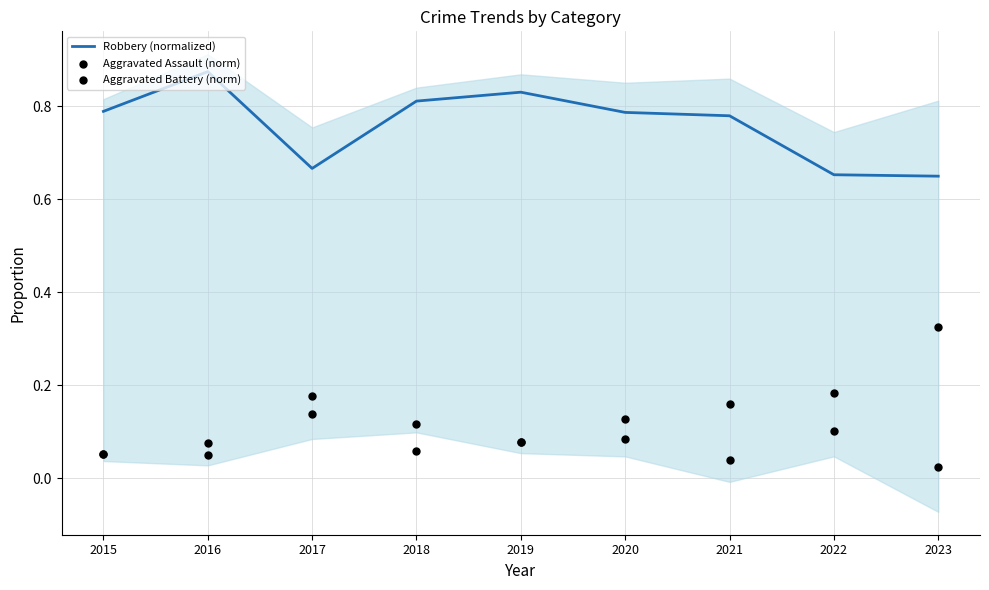

What is the total value across all series at 2022?

0.9